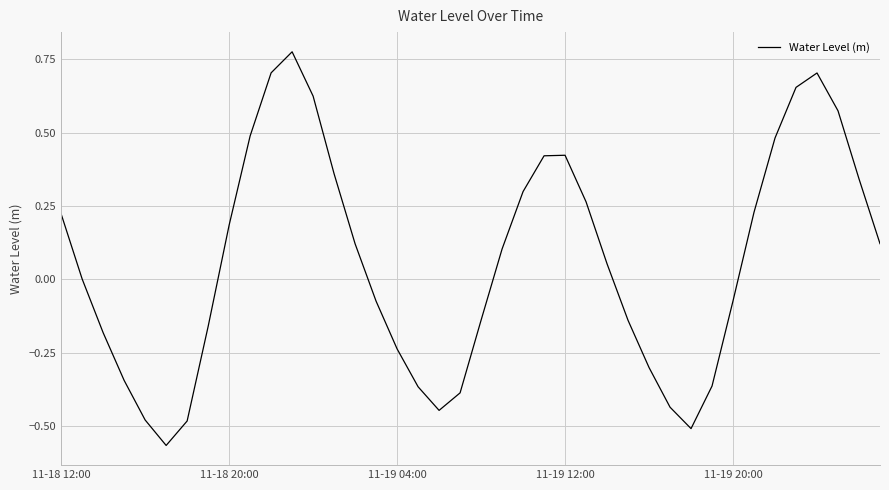

At which label does the data first exceed 0?

11-18 12:00